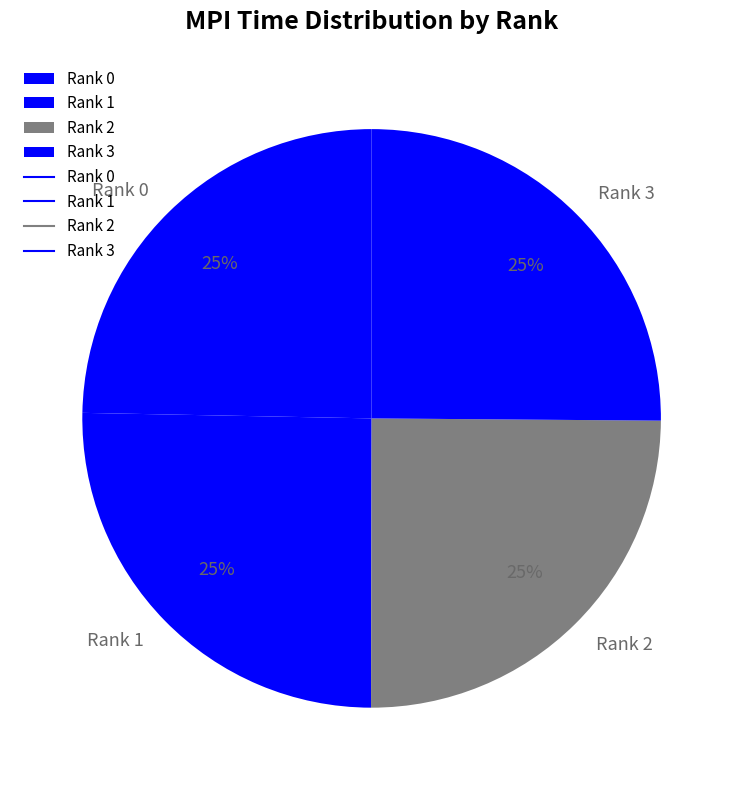

To the nearest percent, what portion does Rank 3 represent?

25%